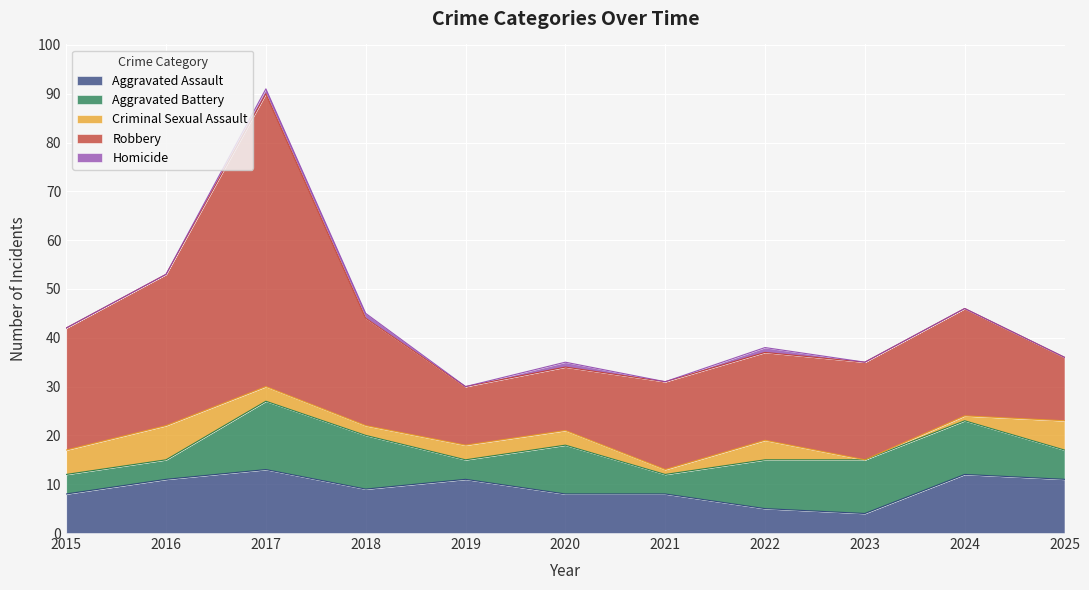

What is the sum of all Criminal Sexual Assault values?

35